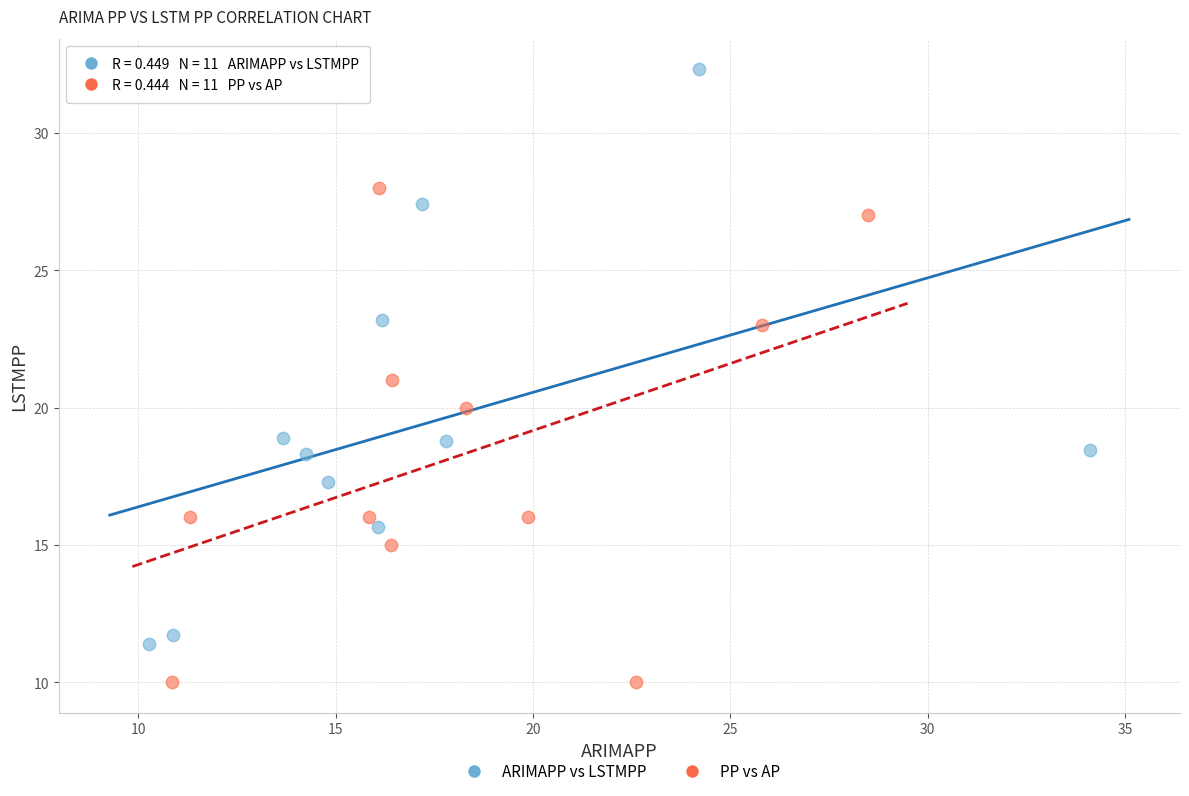

Which series has the largest Y range (max minus min)?

ARIMAPP vs LSTMPP